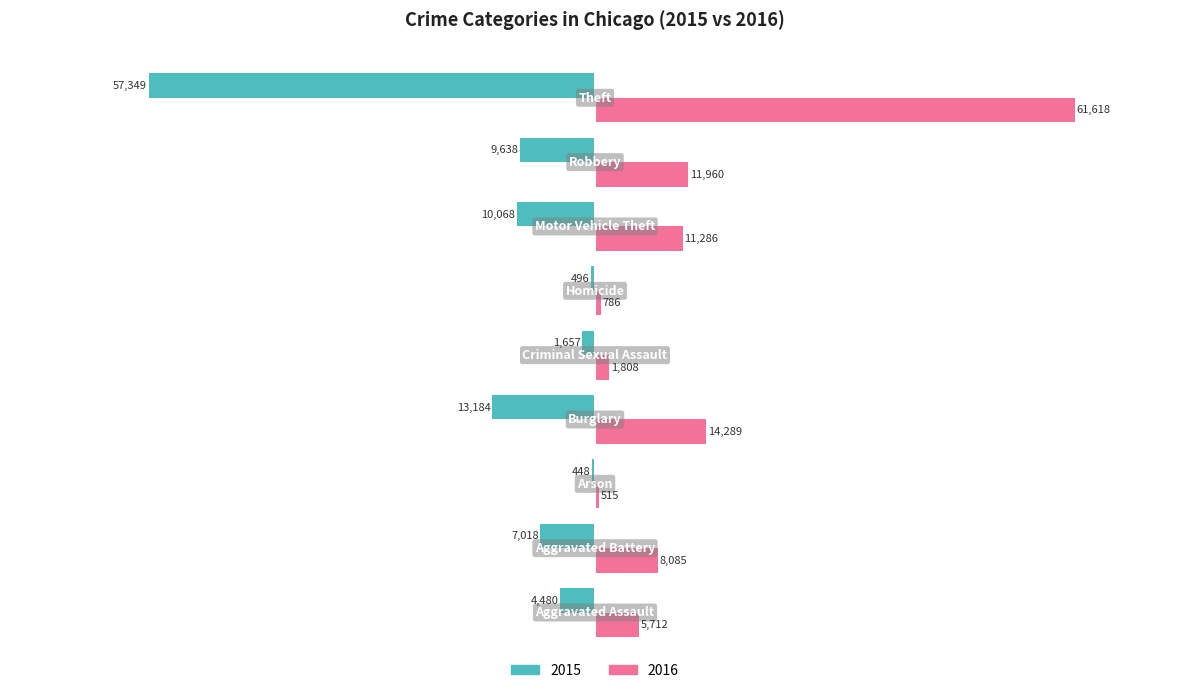

What is the greatest value displayed?

61618